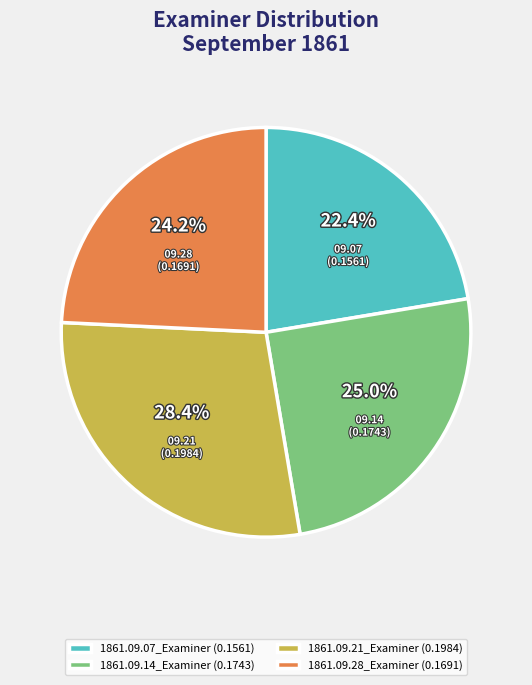

Which category has the smallest portion of the pie?

1861.09.07_Examiner